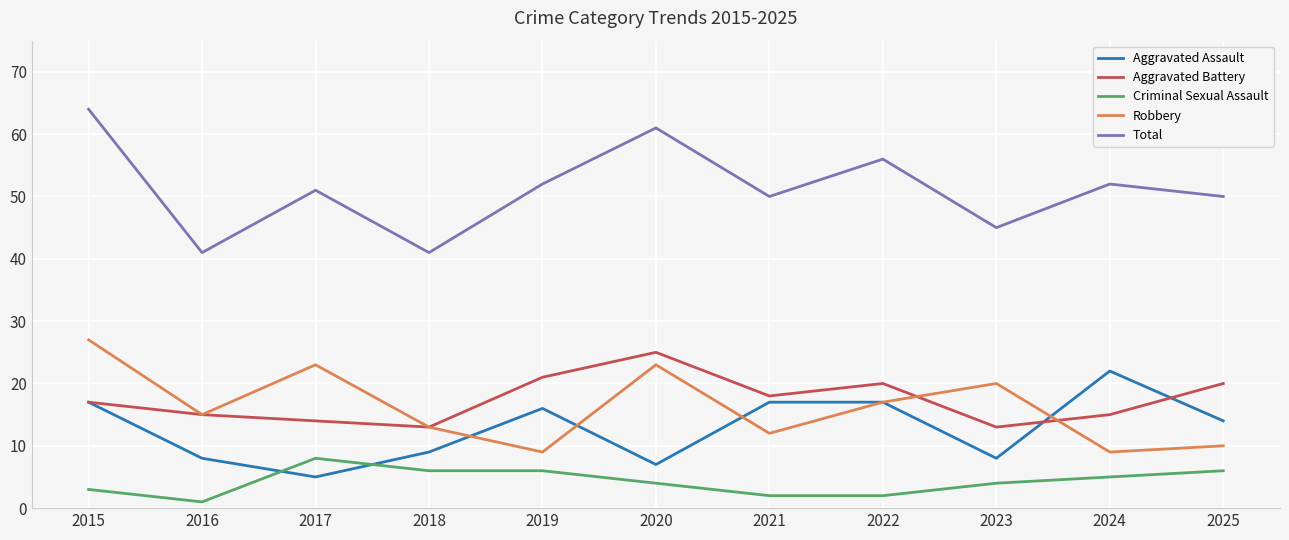

Where does the Robbery series first go above 15?

2015